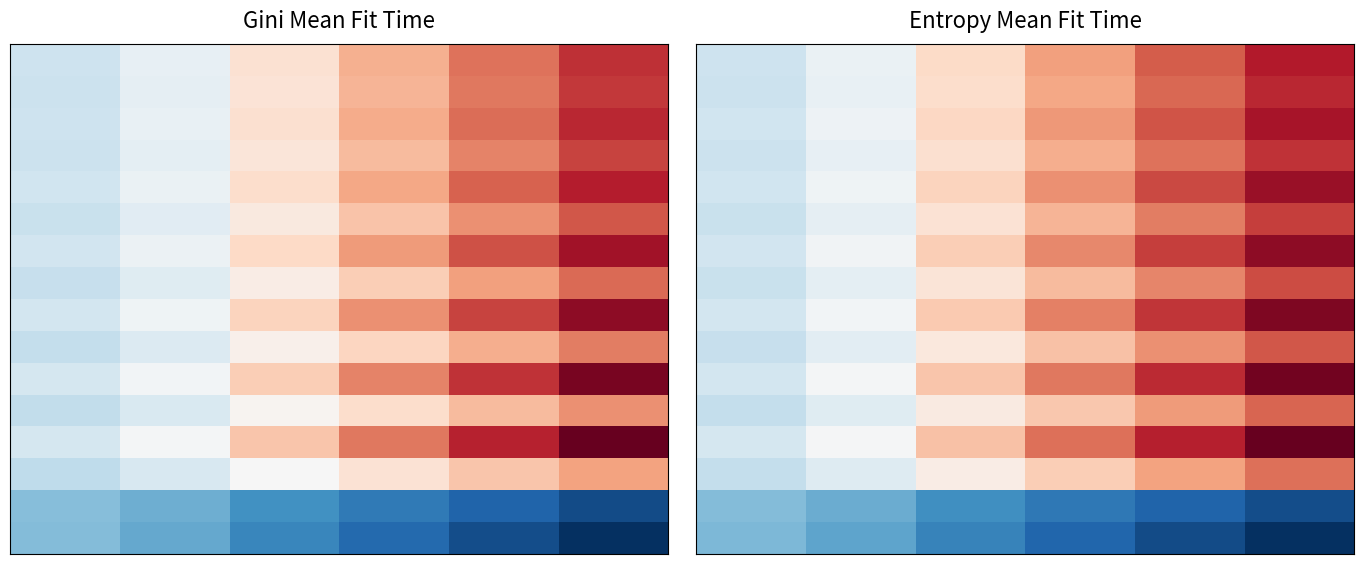

How many data points does each series have?

6